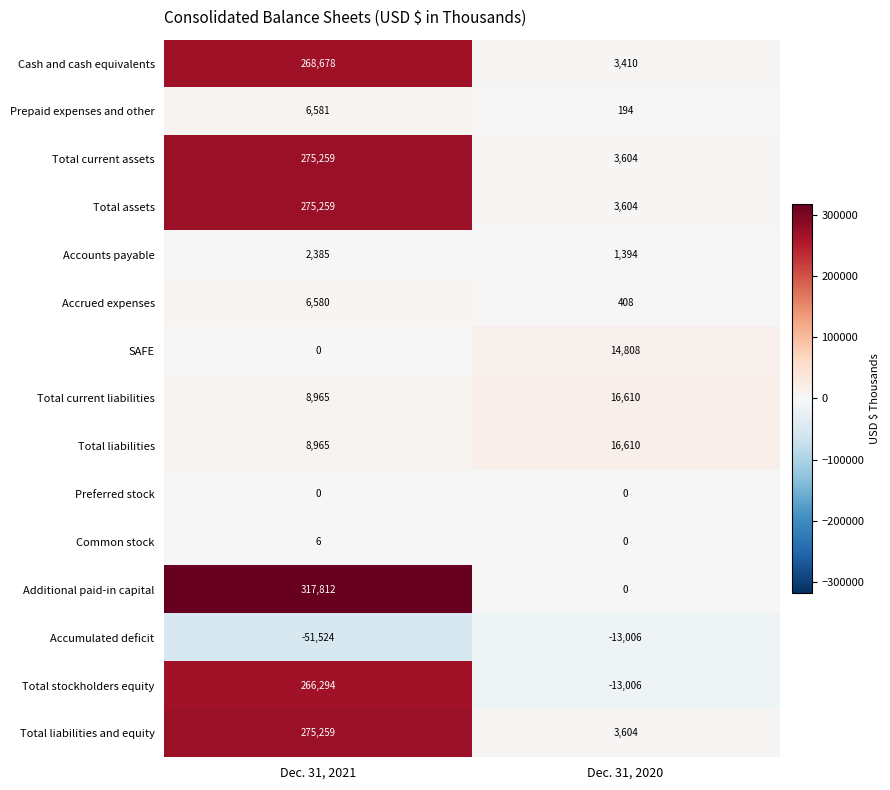

What is the average value of the Accumulated deficit series?

-32265